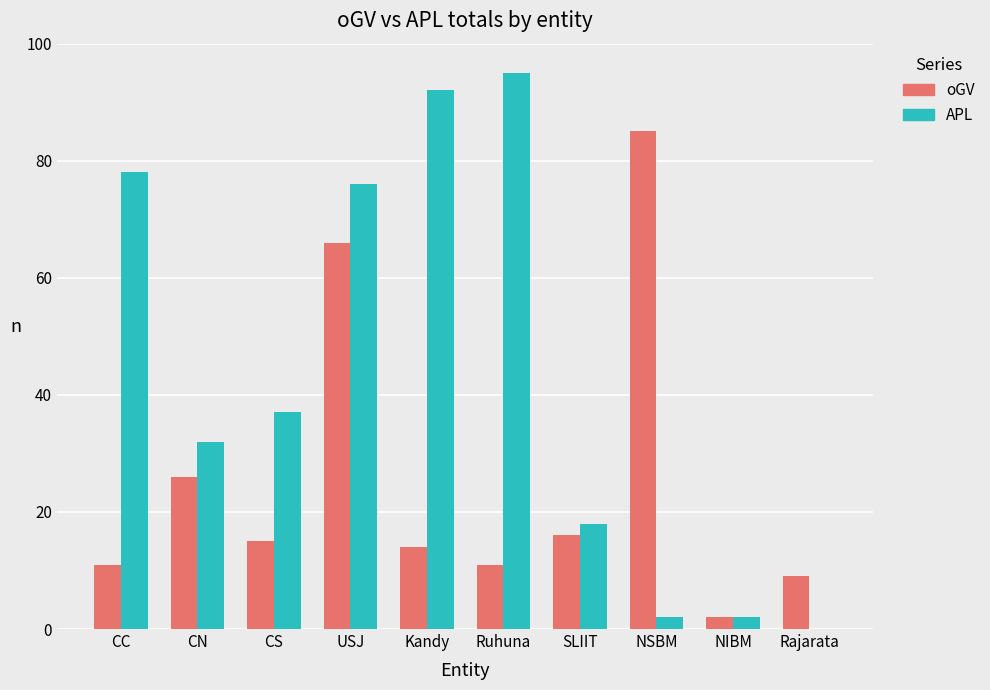

How many values in APL are above zero?

9